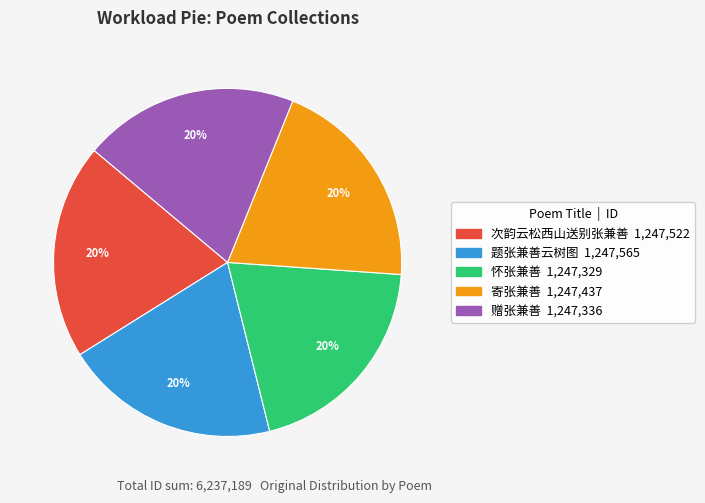

The 怀张兼善 slice represents 15% of the pie. True or false?

False